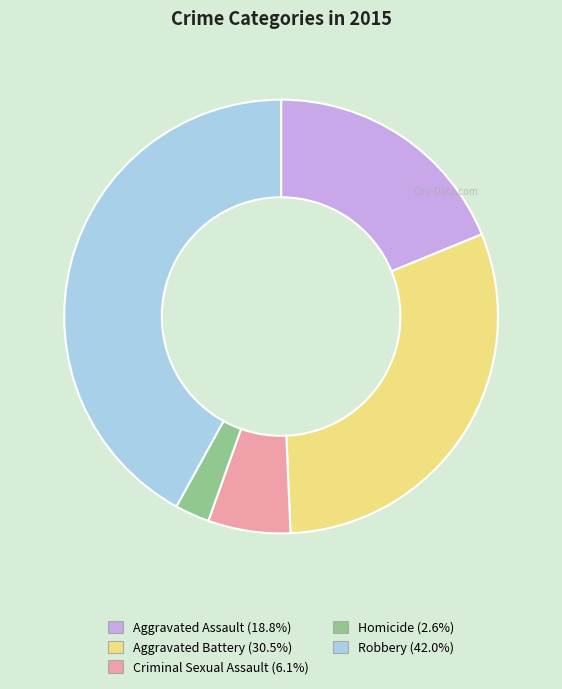

Between Aggravated Battery and Aggravated Assault, which is larger?

Aggravated Battery